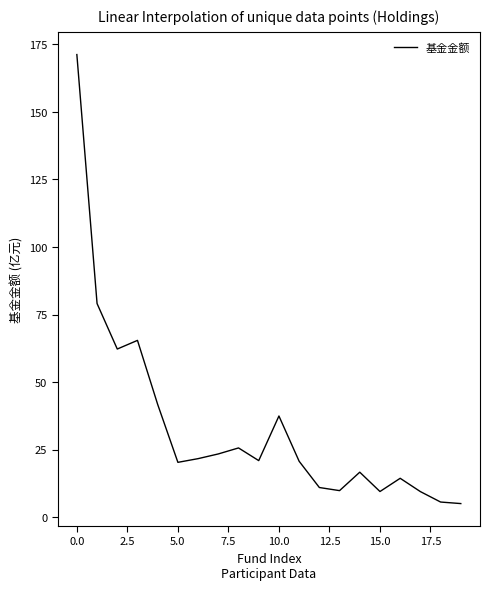

What is the greatest value displayed?

171.2